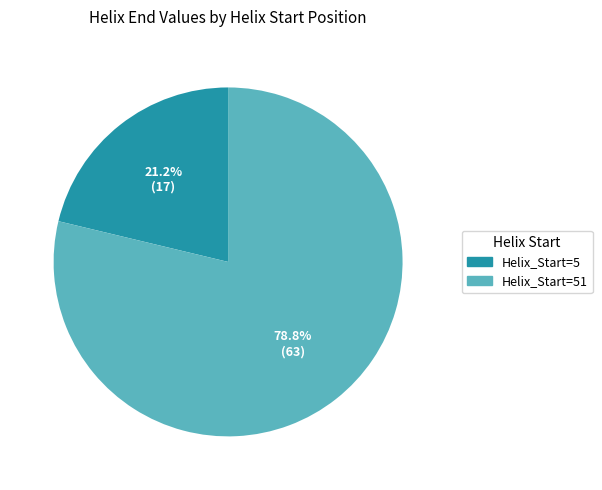

Is there a majority slice in this chart?

Yes